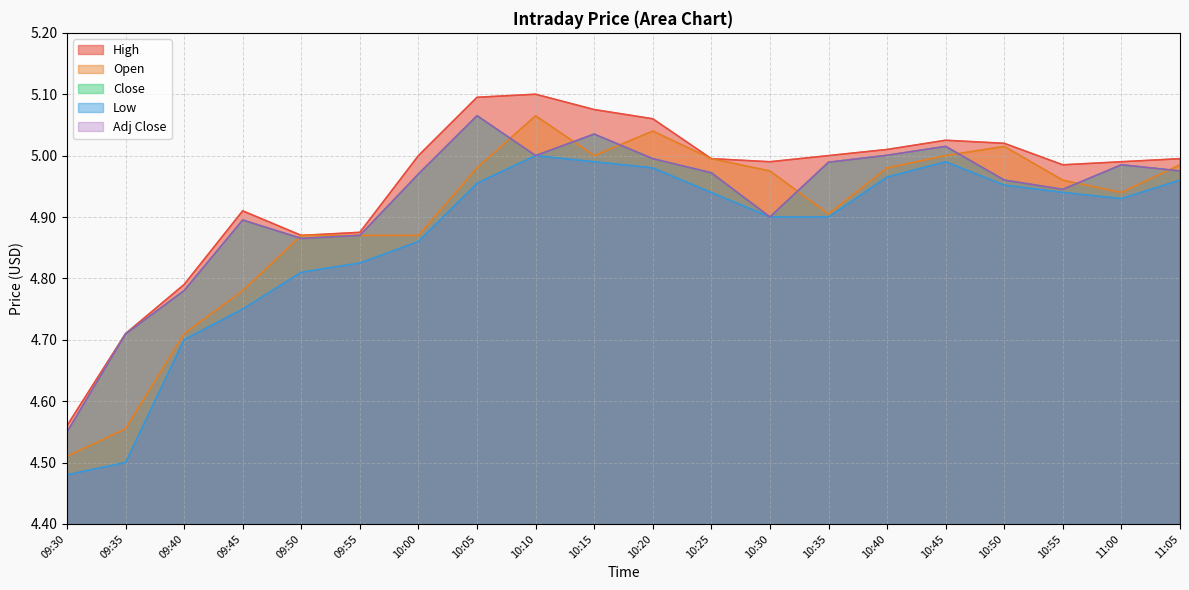

The Open series shows 2.7 at 10:25. True or false?

False